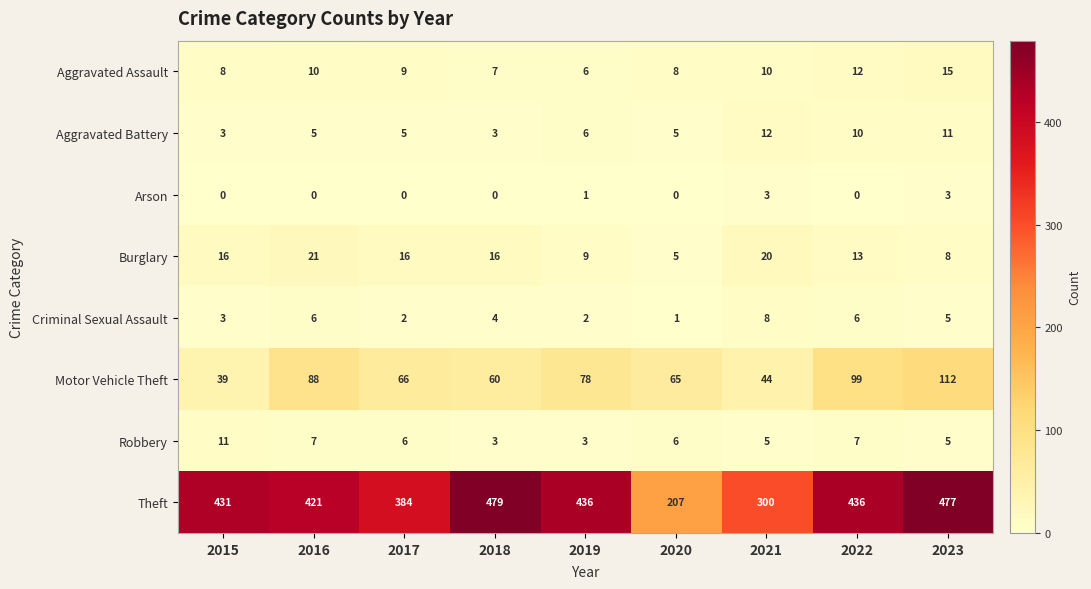

Which category has the highest value in the Criminal Sexual Assault series?

2021